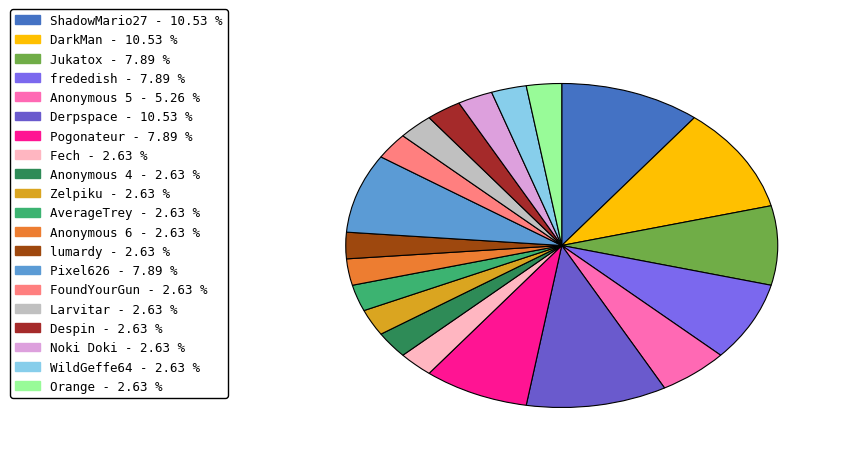

To the nearest percent, what is the difference between the largest and smallest slice percentages?

8%